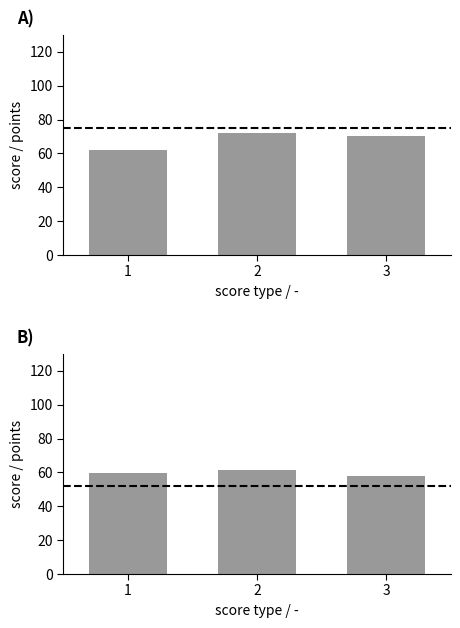

Between 2 and 3, which series saw the biggest shift?

male